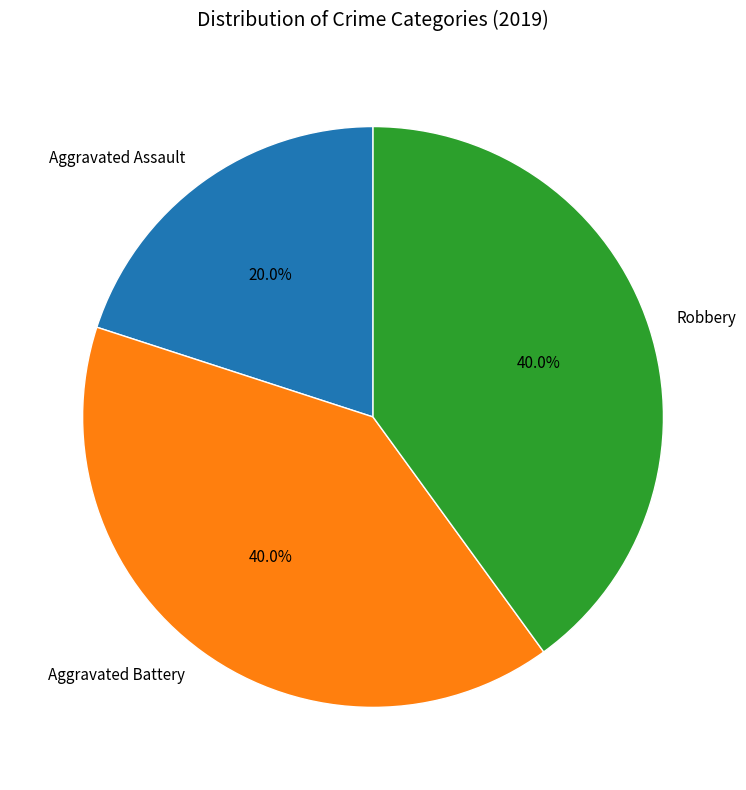

Does Aggravated Battery represent more than half of the total?

No